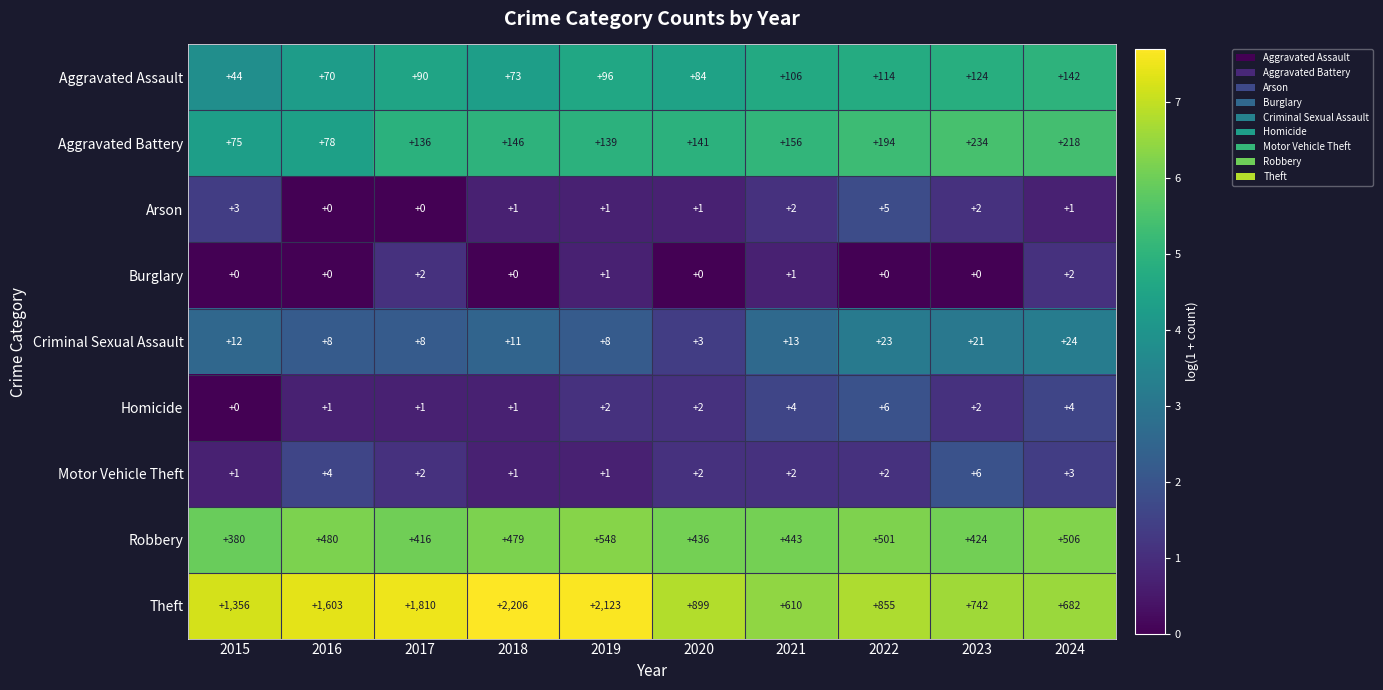

Where is Motor Vehicle Theft nearest to the value 3?

2024